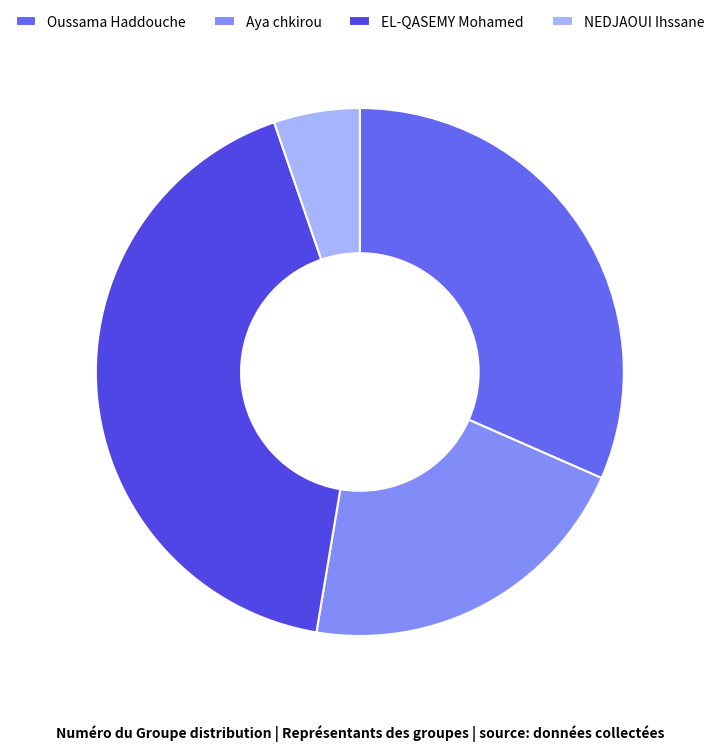

What is the largest slice in the pie chart?

EL-QASEMY Mohamed